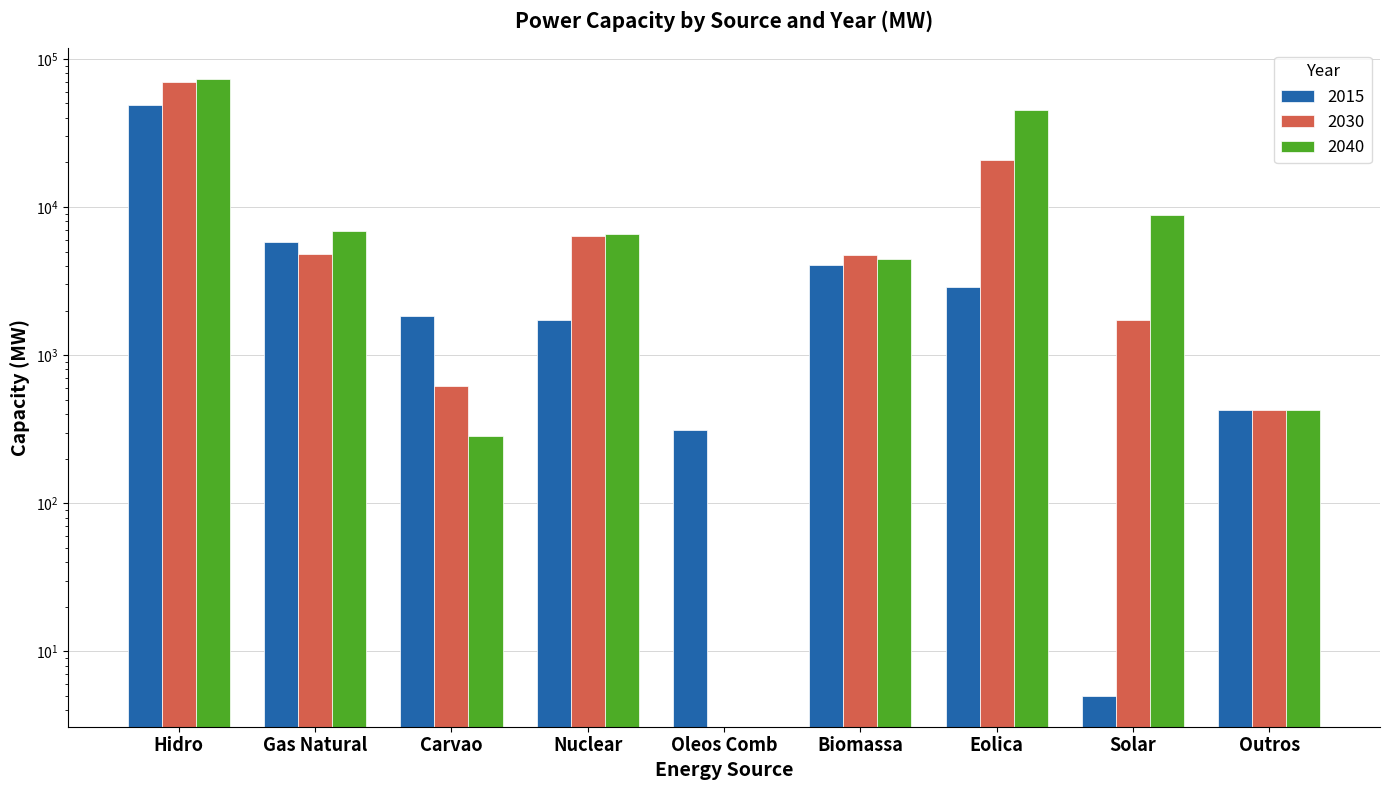

Which has a higher value, Outros or Biomassa?

Biomassa